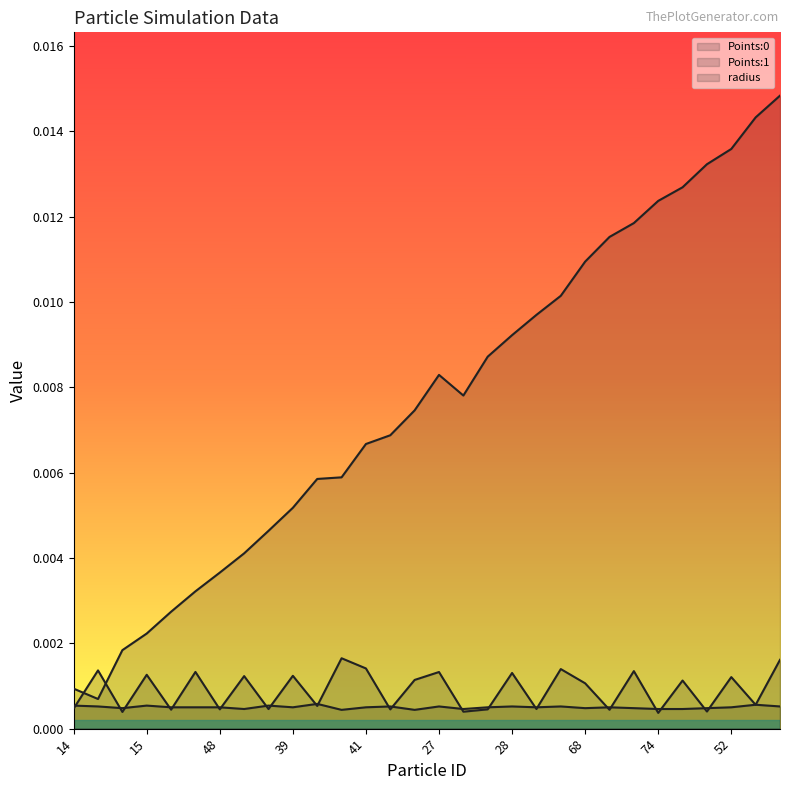

How many times do radius and Points:1 cross each other?

25